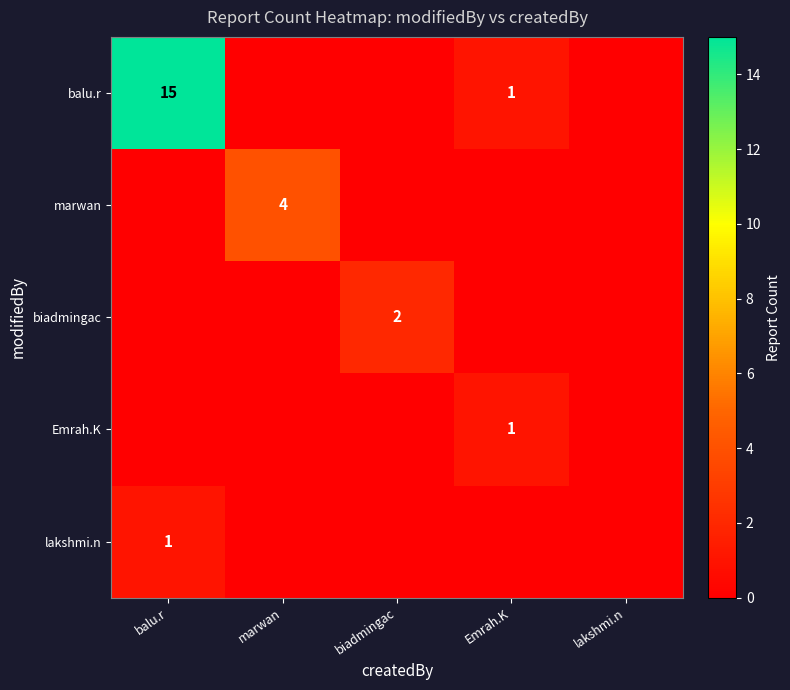

The value of balu.r at balu.r is 15. True or false?

True